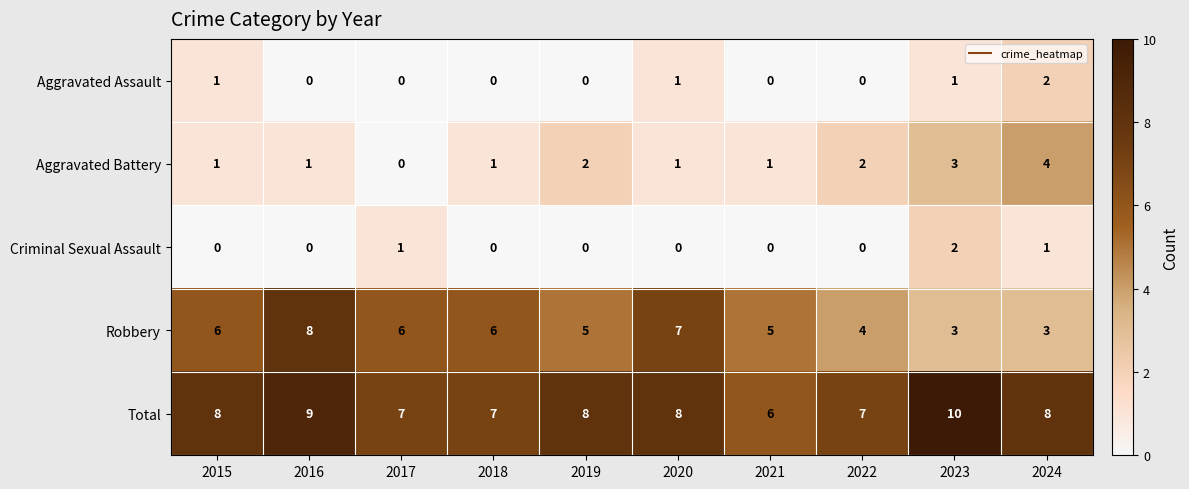

Is the value of Aggravated Assault at 2018 greater than the value of Aggravated Battery at 2019?

No